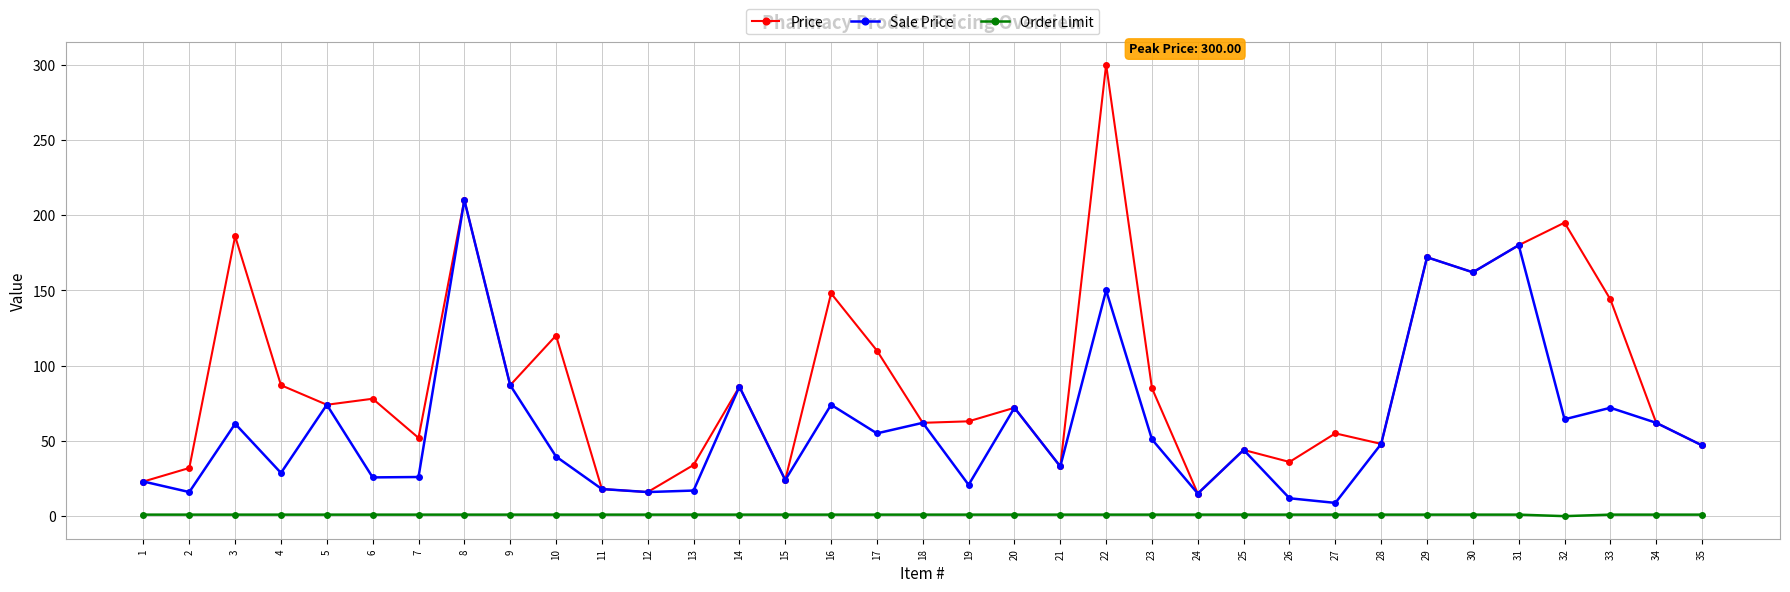

Is the value of Sale Price at 26 greater than the value of Order Limit at 29?

Yes